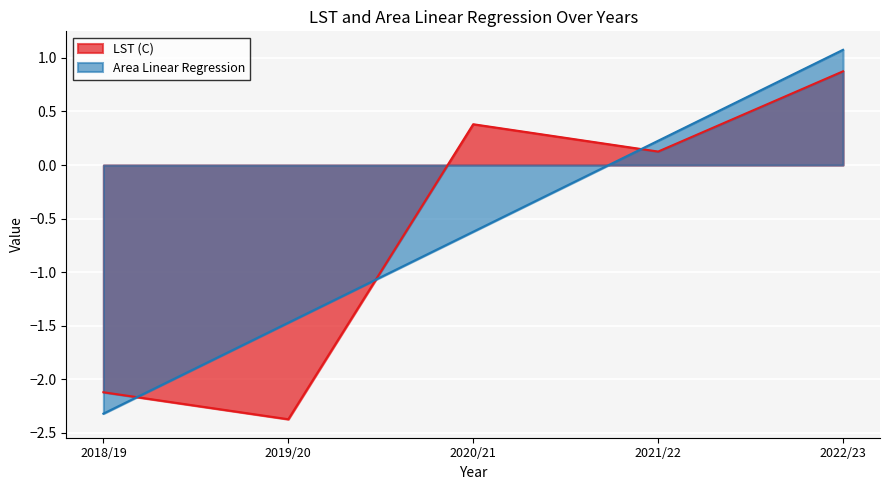

How many values in Area Linear Regression are above zero?

2